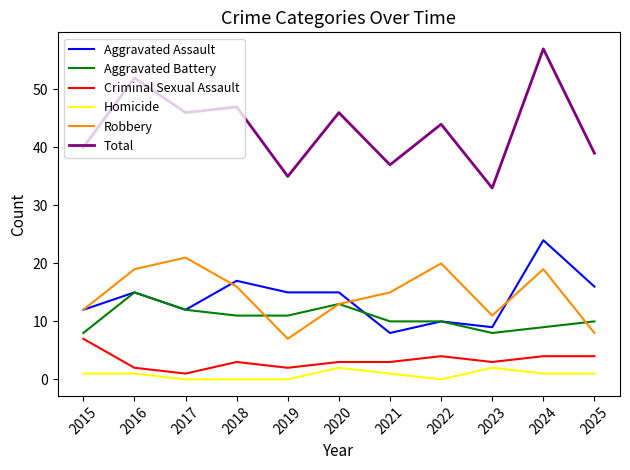

How many distinct data groups are displayed?

6